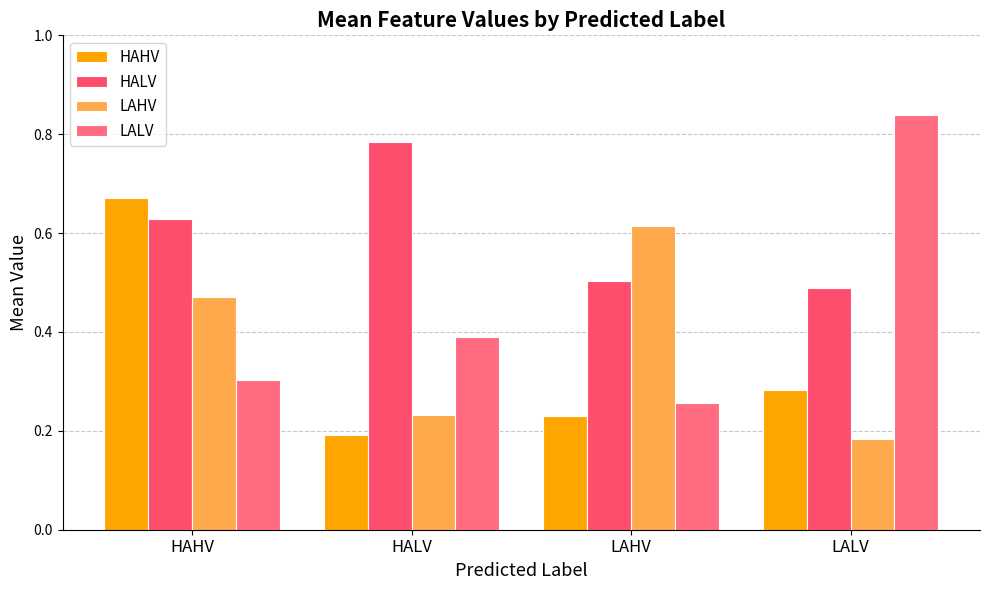

What position from the right is LALV?

1